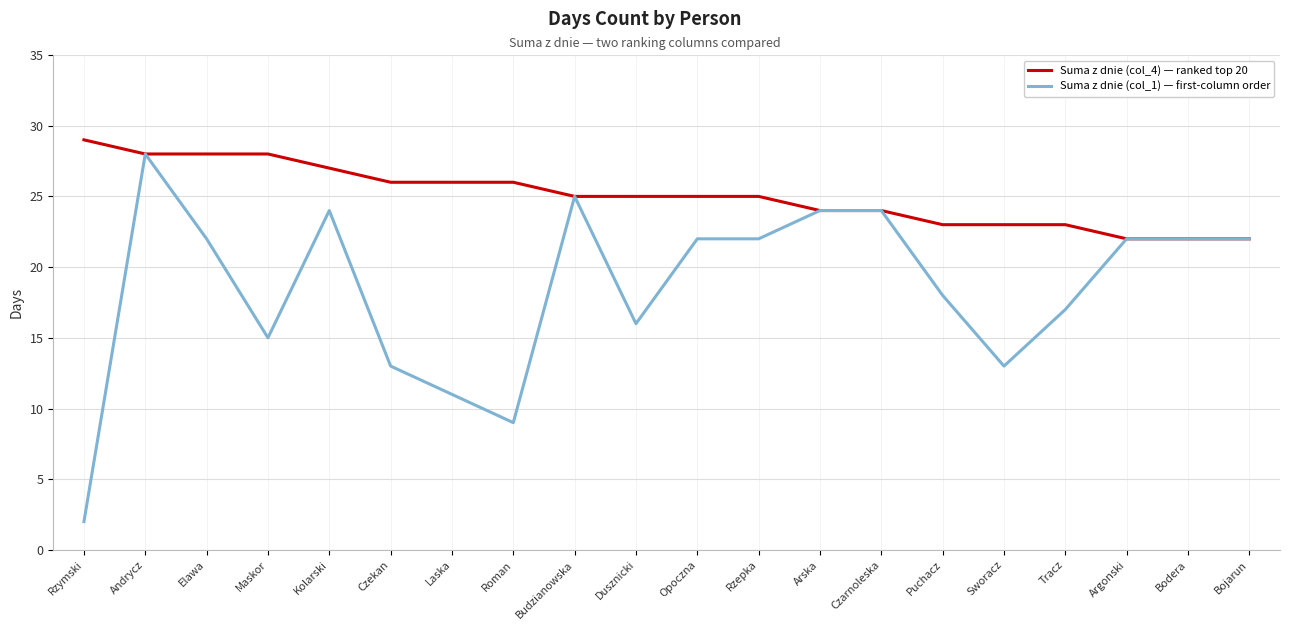

What position from the right is Rzepka?

9